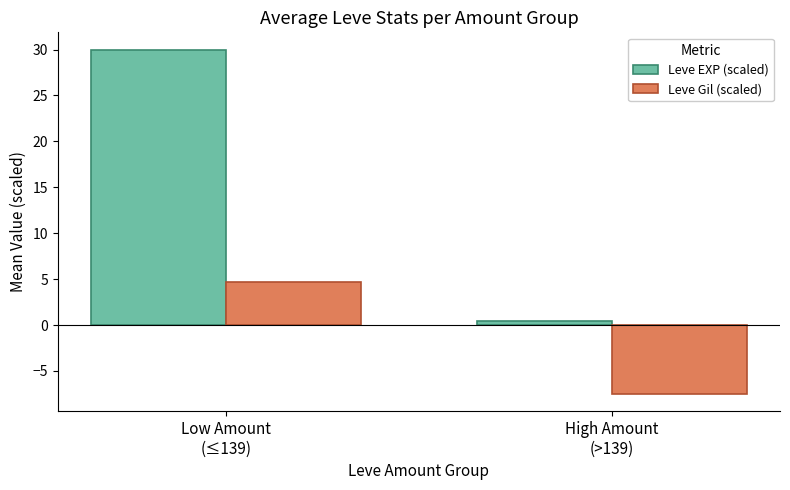

At which label does Leve EXP (scaled) reach its minimum?

High Amount
(>139)